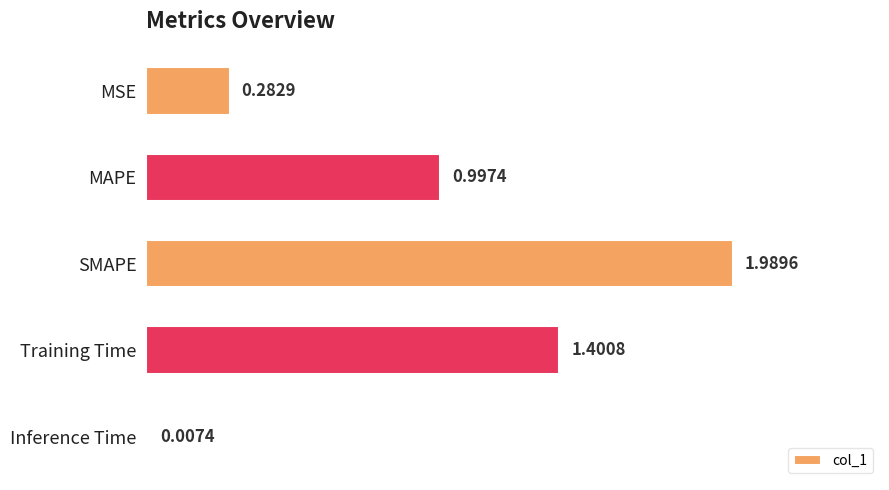

Which category has the highest value across all series?

SMAPE